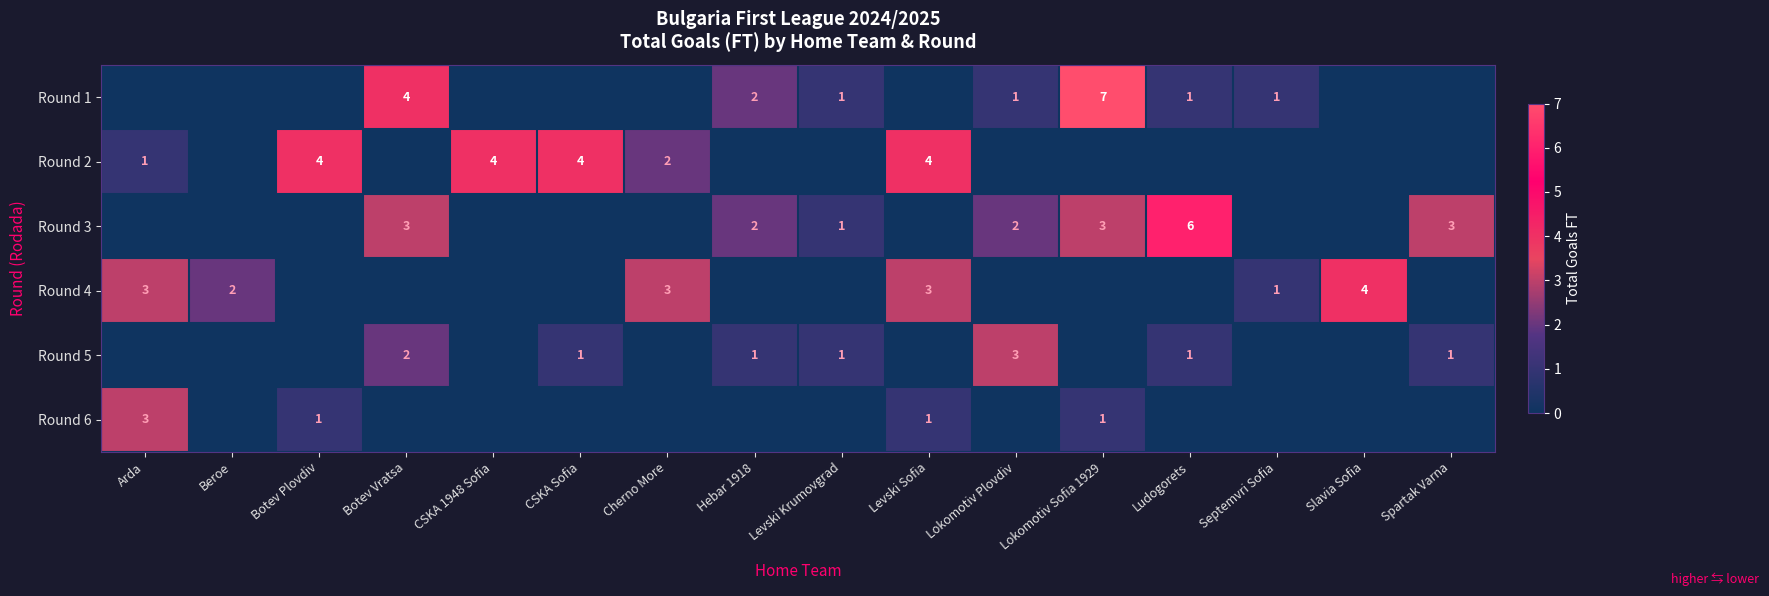

What is the total value across all series at Levski Krumovgrad?

3